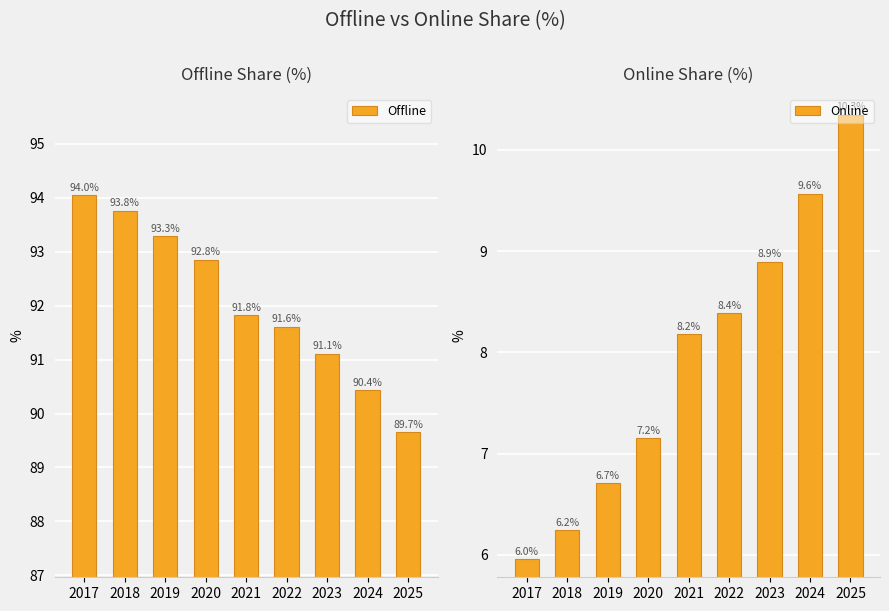

Rank the series by their average value, from lowest to highest.

Online, Offline